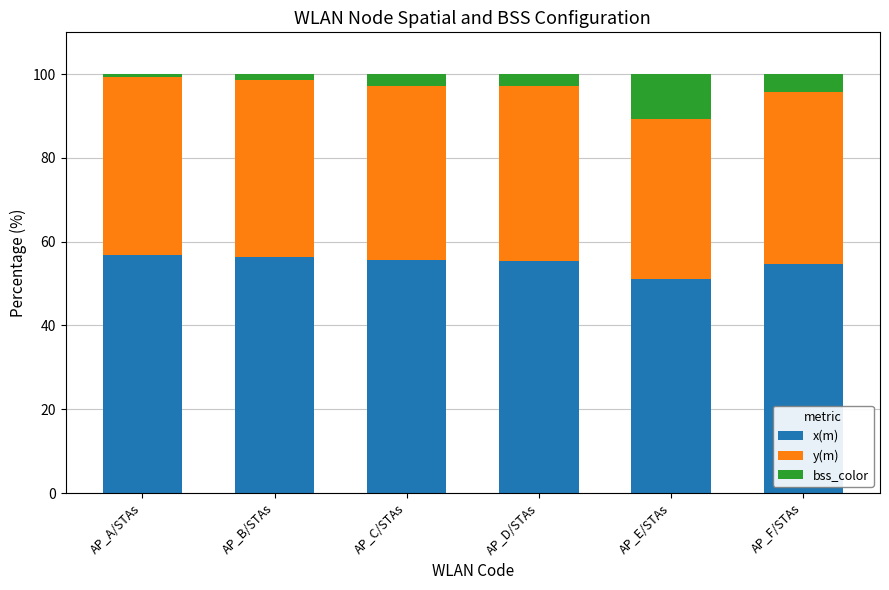

Read the x(m) value at AP_E/STAs.

51.0